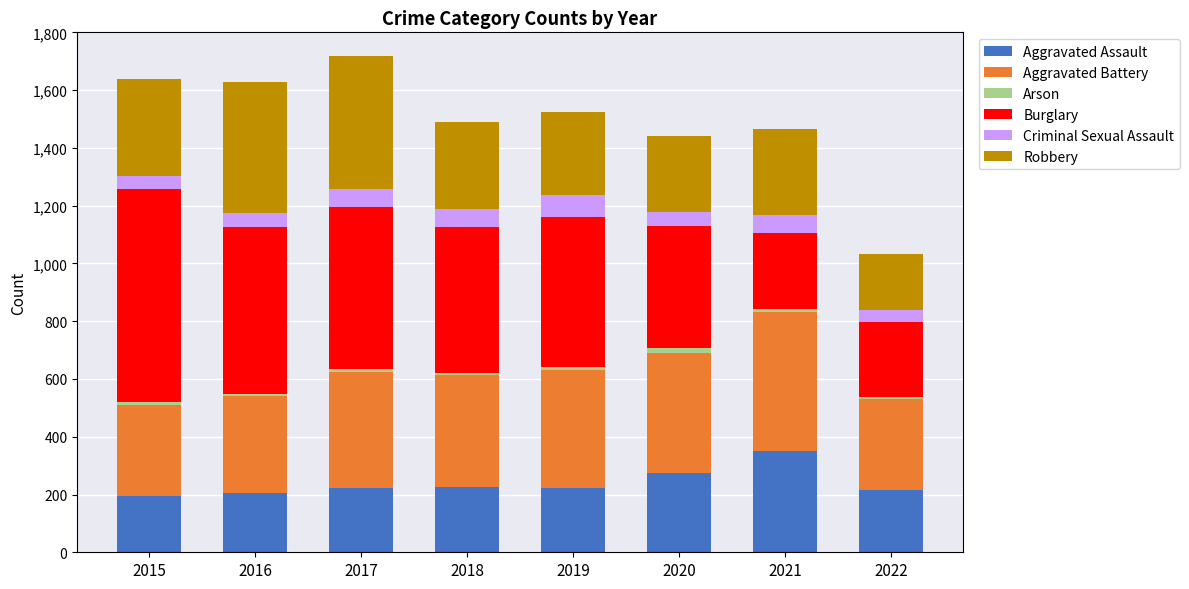

The Aggravated Assault series shows 328 at 2018. True or false?

False